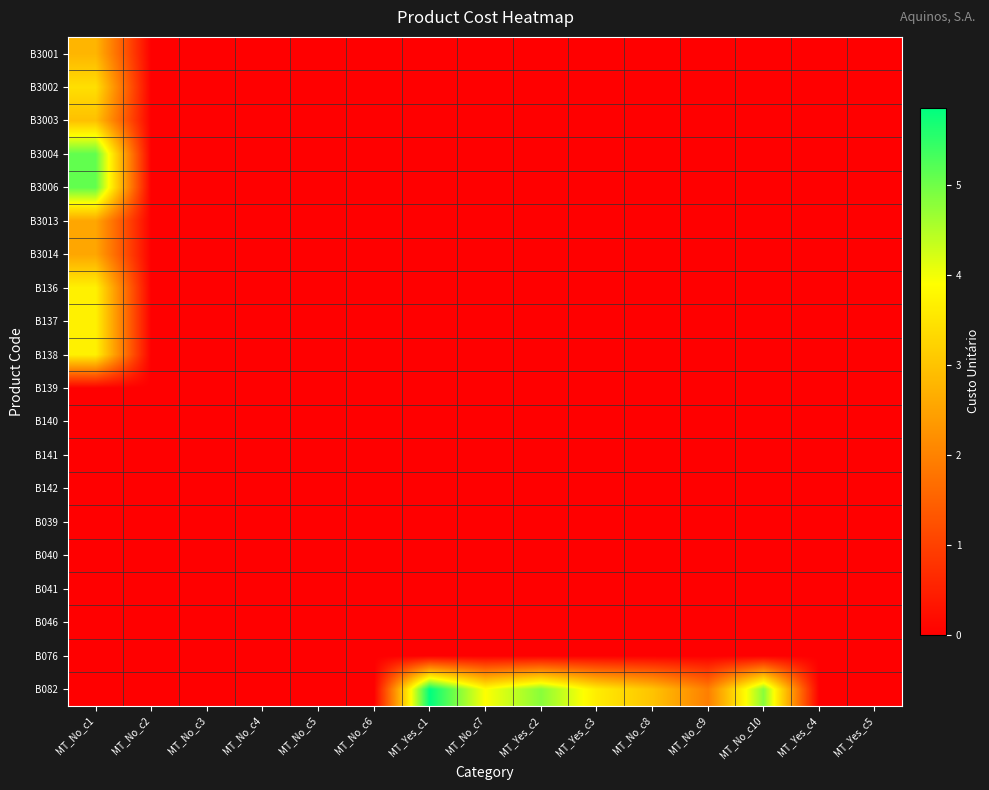

Reading left to right, list all the values displayed in this chart.

B3001: MT_No_c1=2.8	MT_No_c2=0.0	MT_No_c3=0.0	MT_No_c4=0.0	MT_No_c5=0.0	MT_No_c6=0.0	MT_Yes_c1=0.0	MT_No_c7=0.0	MT_Yes_c2=0.0	MT_Yes_c3=0.0	MT_No_c8=0.0	MT_No_c9=0.0	MT_No_c10=0.0	MT_Yes_c4=0.0	MT_Yes_c5=0.0
B3002: MT_No_c1=3.4	MT_No_c2=0.0	MT_No_c3=0.0	MT_No_c4=0.0	MT_No_c5=0.0	MT_No_c6=0.0	MT_Yes_c1=0.0	MT_No_c7=0.0	MT_Yes_c2=0.0	MT_Yes_c3=0.0	MT_No_c8=0.0	MT_No_c9=0.0	MT_No_c10=0.0	MT_Yes_c4=0.0	MT_Yes_c5=0.0
B3003: MT_No_c1=3.0	MT_No_c2=0.0	MT_No_c3=0.0	MT_No_c4=0.0	MT_No_c5=0.0	MT_No_c6=0.0	MT_Yes_c1=0.0	MT_No_c7=0.0	MT_Yes_c2=0.0	MT_Yes_c3=0.0	MT_No_c8=0.0	MT_No_c9=0.0	MT_No_c10=0.0	MT_Yes_c4=0.0	MT_Yes_c5=0.0
B3004: MT_No_c1=5.1	MT_No_c2=0.0	MT_No_c3=0.0	MT_No_c4=0.0	MT_No_c5=0.0	MT_No_c6=0.0	MT_Yes_c1=0.0	MT_No_c7=0.0	MT_Yes_c2=0.0	MT_Yes_c3=0.0	MT_No_c8=0.0	MT_No_c9=0.0	MT_No_c10=0.0	MT_Yes_c4=0.0	MT_Yes_c5=0.0
B3006: MT_No_c1=5.1	MT_No_c2=0.0	MT_No_c3=0.0	MT_No_c4=0.0	MT_No_c5=0.0	MT_No_c6=0.0	MT_Yes_c1=0.0	MT_No_c7=0.0	MT_Yes_c2=0.0	MT_Yes_c3=0.0	MT_No_c8=0.0	MT_No_c9=0.0	MT_No_c10=0.0	MT_Yes_c4=0.0	MT_Yes_c5=0.0
B3013: MT_No_c1=2.5	MT_No_c2=0.0	MT_No_c3=0.0	MT_No_c4=0.0	MT_No_c5=0.0	MT_No_c6=0.0	MT_Yes_c1=0.0	MT_No_c7=0.0	MT_Yes_c2=0.0	MT_Yes_c3=0.0	MT_No_c8=0.0	MT_No_c9=0.0	MT_No_c10=0.0	MT_Yes_c4=0.0	MT_Yes_c5=0.0
B3014: MT_No_c1=2.5	MT_No_c2=0.0	MT_No_c3=0.0	MT_No_c4=0.0	MT_No_c5=0.0	MT_No_c6=0.0	MT_Yes_c1=0.0	MT_No_c7=0.0	MT_Yes_c2=0.0	MT_Yes_c3=0.0	MT_No_c8=0.0	MT_No_c9=0.0	MT_No_c10=0.0	MT_Yes_c4=0.0	MT_Yes_c5=0.0
B136: MT_No_c1=3.7	MT_No_c2=0.0	MT_No_c3=0.0	MT_No_c4=0.0	MT_No_c5=0.0	MT_No_c6=0.0	MT_Yes_c1=0.0	MT_No_c7=0.0	MT_Yes_c2=0.0	MT_Yes_c3=0.0	MT_No_c8=0.0	MT_No_c9=0.0	MT_No_c10=0.0	MT_Yes_c4=0.0	MT_Yes_c5=0.0
B137: MT_No_c1=3.7	MT_No_c2=0.0	MT_No_c3=0.0	MT_No_c4=0.0	MT_No_c5=0.0	MT_No_c6=0.0	MT_Yes_c1=0.0	MT_No_c7=0.0	MT_Yes_c2=0.0	MT_Yes_c3=0.0	MT_No_c8=0.0	MT_No_c9=0.0	MT_No_c10=0.0	MT_Yes_c4=0.0	MT_Yes_c5=0.0
B138: MT_No_c1=3.7	MT_No_c2=0.0	MT_No_c3=0.0	MT_No_c4=0.0	MT_No_c5=0.0	MT_No_c6=0.0	MT_Yes_c1=0.0	MT_No_c7=0.0	MT_Yes_c2=0.0	MT_Yes_c3=0.0	MT_No_c8=0.0	MT_No_c9=0.0	MT_No_c10=0.0	MT_Yes_c4=0.0	MT_Yes_c5=0.0
B139: MT_No_c1=0.0	MT_No_c2=0.0	MT_No_c3=0.0	MT_No_c4=0.0	MT_No_c5=0.0	MT_No_c6=0.0	MT_Yes_c1=0.0	MT_No_c7=0.0	MT_Yes_c2=0.0	MT_Yes_c3=0.0	MT_No_c8=0.0	MT_No_c9=0.0	MT_No_c10=0.0	MT_Yes_c4=0.0	MT_Yes_c5=0.0
B140: MT_No_c1=0.0	MT_No_c2=0.0	MT_No_c3=0.0	MT_No_c4=0.0	MT_No_c5=0.0	MT_No_c6=0.0	MT_Yes_c1=0.0	MT_No_c7=0.0	MT_Yes_c2=0.0	MT_Yes_c3=0.0	MT_No_c8=0.0	MT_No_c9=0.0	MT_No_c10=0.0	MT_Yes_c4=0.0	MT_Yes_c5=0.0
B141: MT_No_c1=0.0	MT_No_c2=0.0	MT_No_c3=0.0	MT_No_c4=0.0	MT_No_c5=0.0	MT_No_c6=0.0	MT_Yes_c1=0.0	MT_No_c7=0.0	MT_Yes_c2=0.0	MT_Yes_c3=0.0	MT_No_c8=0.0	MT_No_c9=0.0	MT_No_c10=0.0	MT_Yes_c4=0.0	MT_Yes_c5=0.0
B142: MT_No_c1=0.0	MT_No_c2=0.0	MT_No_c3=0.0	MT_No_c4=0.0	MT_No_c5=0.0	MT_No_c6=0.0	MT_Yes_c1=0.0	MT_No_c7=0.0	MT_Yes_c2=0.0	MT_Yes_c3=0.0	MT_No_c8=0.0	MT_No_c9=0.0	MT_No_c10=0.0	MT_Yes_c4=0.0	MT_Yes_c5=0.0
B039: MT_No_c1=0.0	MT_No_c2=0.0	MT_No_c3=0.0	MT_No_c4=0.0	MT_No_c5=0.0	MT_No_c6=0.0	MT_Yes_c1=0.0	MT_No_c7=0.0	MT_Yes_c2=0.0	MT_Yes_c3=0.0	MT_No_c8=0.0	MT_No_c9=0.0	MT_No_c10=0.0	MT_Yes_c4=0.0	MT_Yes_c5=0.0
B040: MT_No_c1=0.0	MT_No_c2=0.0	MT_No_c3=0.0	MT_No_c4=0.0	MT_No_c5=0.0	MT_No_c6=0.0	MT_Yes_c1=0.0	MT_No_c7=0.0	MT_Yes_c2=0.0	MT_Yes_c3=0.0	MT_No_c8=0.0	MT_No_c9=0.0	MT_No_c10=0.0	MT_Yes_c4=0.0	MT_Yes_c5=0.0
B041: MT_No_c1=0.0	MT_No_c2=0.0	MT_No_c3=0.0	MT_No_c4=0.0	MT_No_c5=0.0	MT_No_c6=0.0	MT_Yes_c1=0.0	MT_No_c7=0.0	MT_Yes_c2=0.0	MT_Yes_c3=0.0	MT_No_c8=0.0	MT_No_c9=0.0	MT_No_c10=0.0	MT_Yes_c4=0.0	MT_Yes_c5=0.0
B046: MT_No_c1=0.0	MT_No_c2=0.0	MT_No_c3=0.0	MT_No_c4=0.0	MT_No_c5=0.0	MT_No_c6=0.0	MT_Yes_c1=0.0	MT_No_c7=0.0	MT_Yes_c2=0.0	MT_Yes_c3=0.0	MT_No_c8=0.0	MT_No_c9=0.0	MT_No_c10=0.0	MT_Yes_c4=0.0	MT_Yes_c5=0.0
B076: MT_No_c1=0.0	MT_No_c2=0.0	MT_No_c3=0.0	MT_No_c4=0.0	MT_No_c5=0.0	MT_No_c6=0.0	MT_Yes_c1=0.0	MT_No_c7=0.0	MT_Yes_c2=0.0	MT_Yes_c3=0.0	MT_No_c8=0.0	MT_No_c9=0.0	MT_No_c10=0.0	MT_Yes_c4=0.0	MT_Yes_c5=0.0
B082: MT_No_c1=0.0	MT_No_c2=0.0	MT_No_c3=0.0	MT_No_c4=0.0	MT_No_c5=0.0	MT_No_c6=0.0	MT_Yes_c1=5.9	MT_No_c7=3.9	MT_Yes_c2=4.8	MT_Yes_c3=3.6	MT_No_c8=3.0	MT_No_c9=1.9	MT_No_c10=4.8	MT_Yes_c4=0.0	MT_Yes_c5=0.0